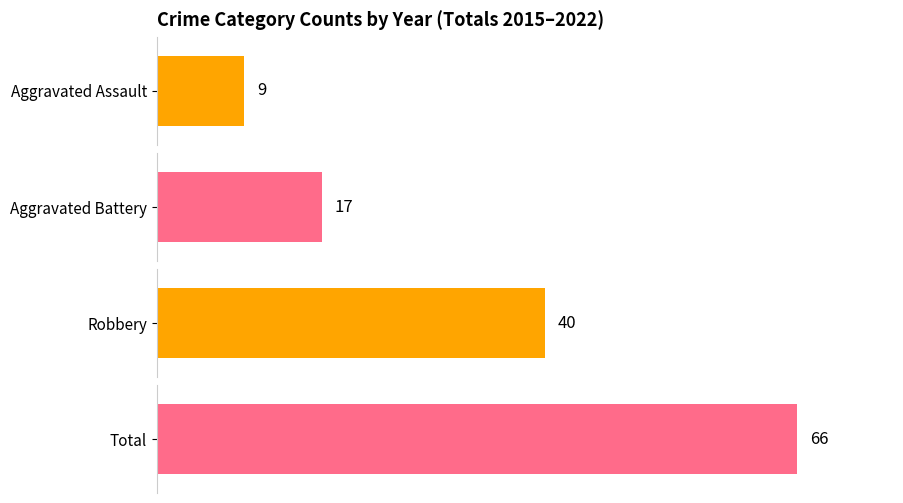

Does the chart contain any negative values?

No